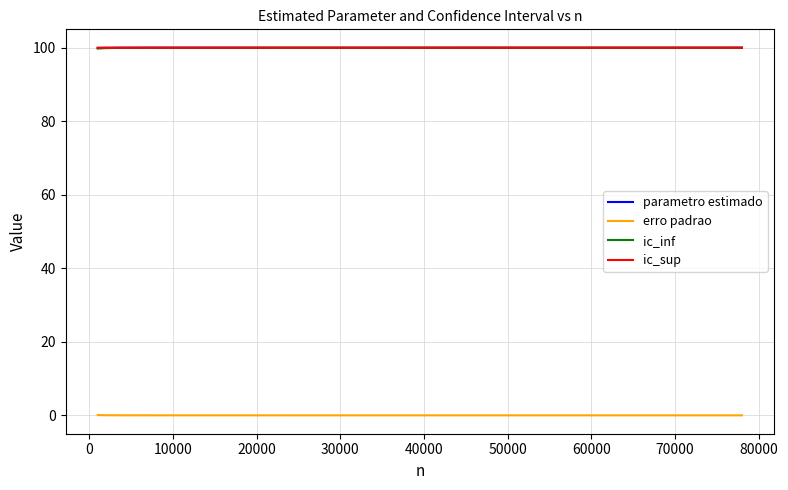

True or false: erro padrao and ic_inf cross at least once.

False